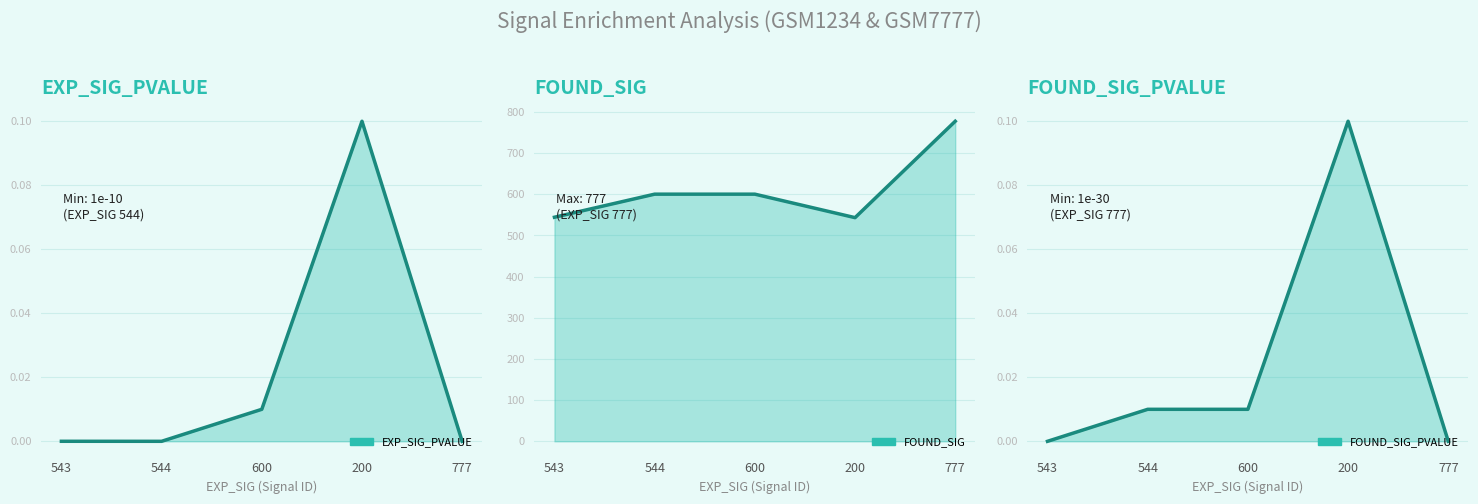

True or false: EXP_SIG_PVALUE and FOUND_SIG_PVALUE intersect in this chart.

True